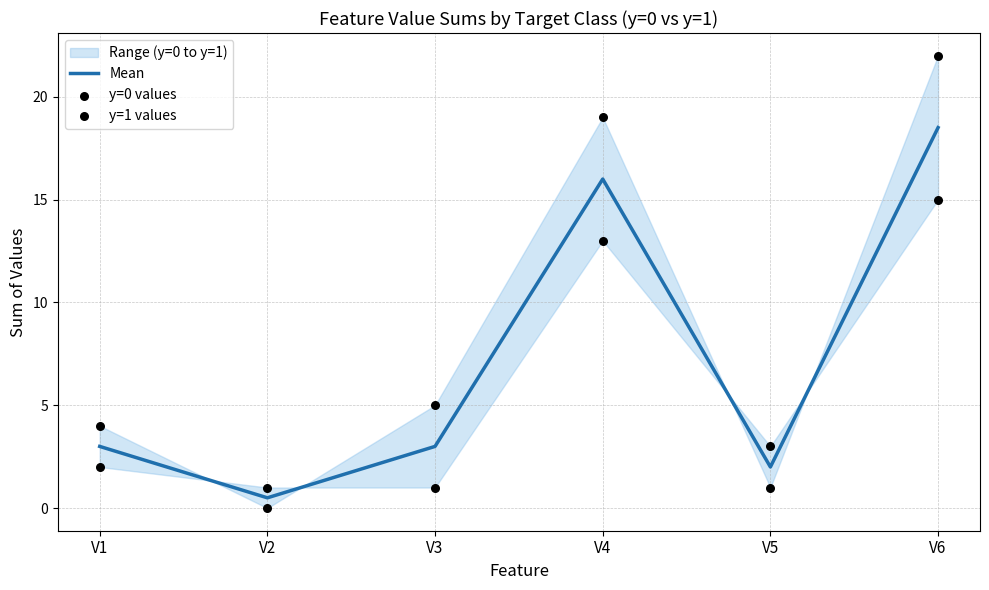

Is the value of y=0 values at V6 greater than the value of Mean at V2?

Yes